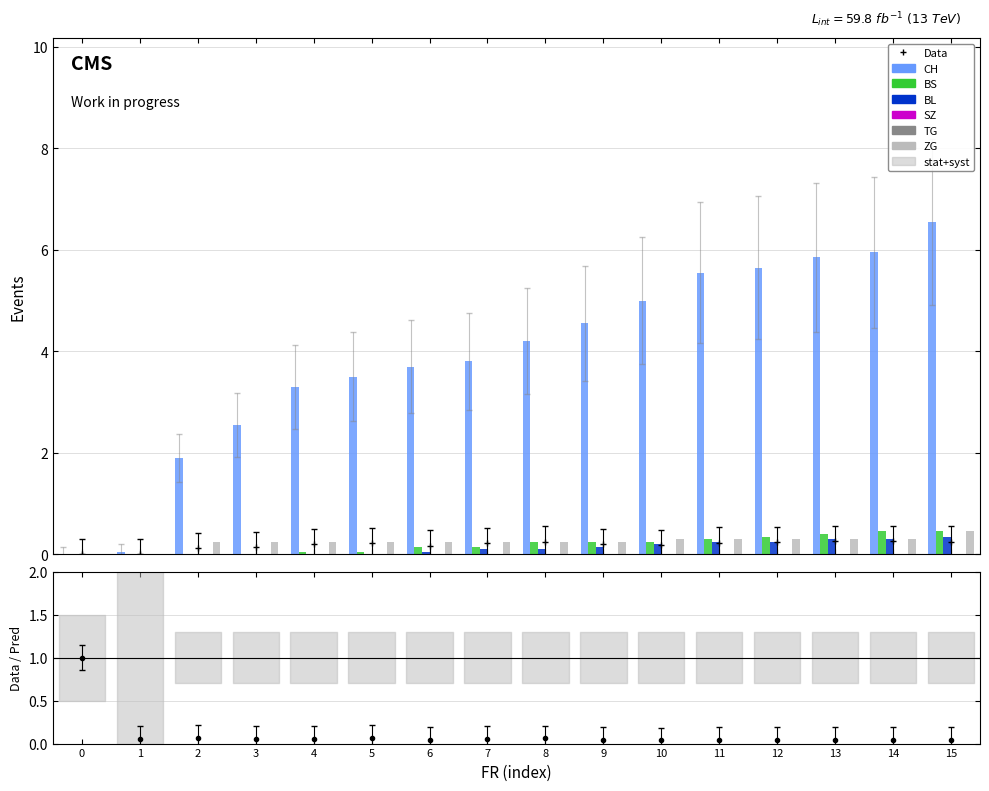

How many groups of bars are there?

16